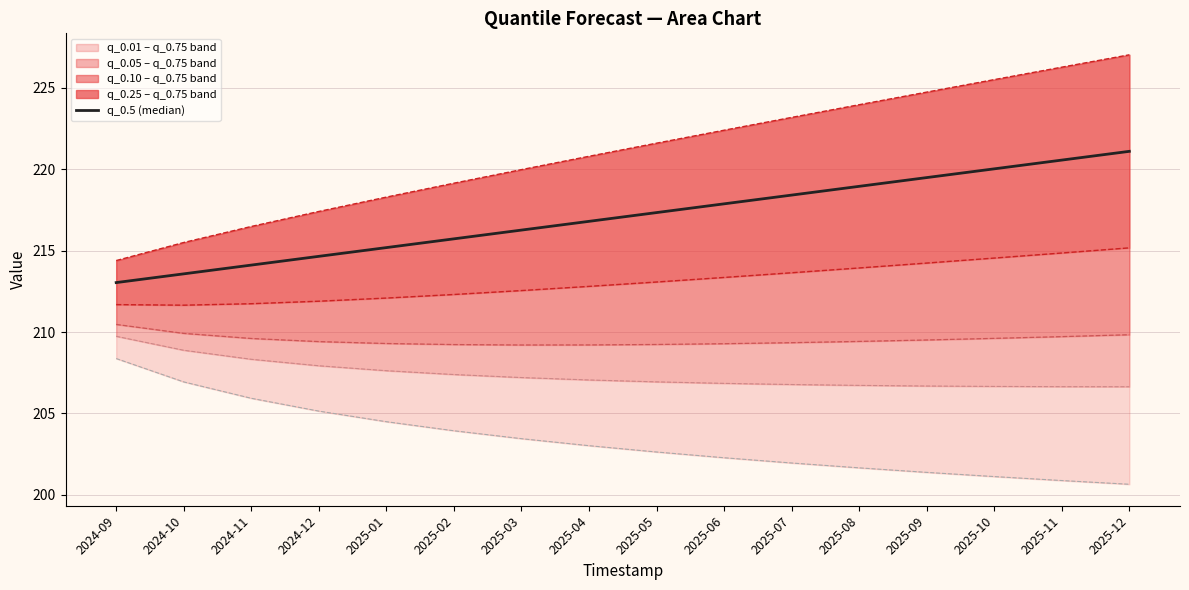

True or false: q_0.1 has a value of 62.7 at 2025-11.

False